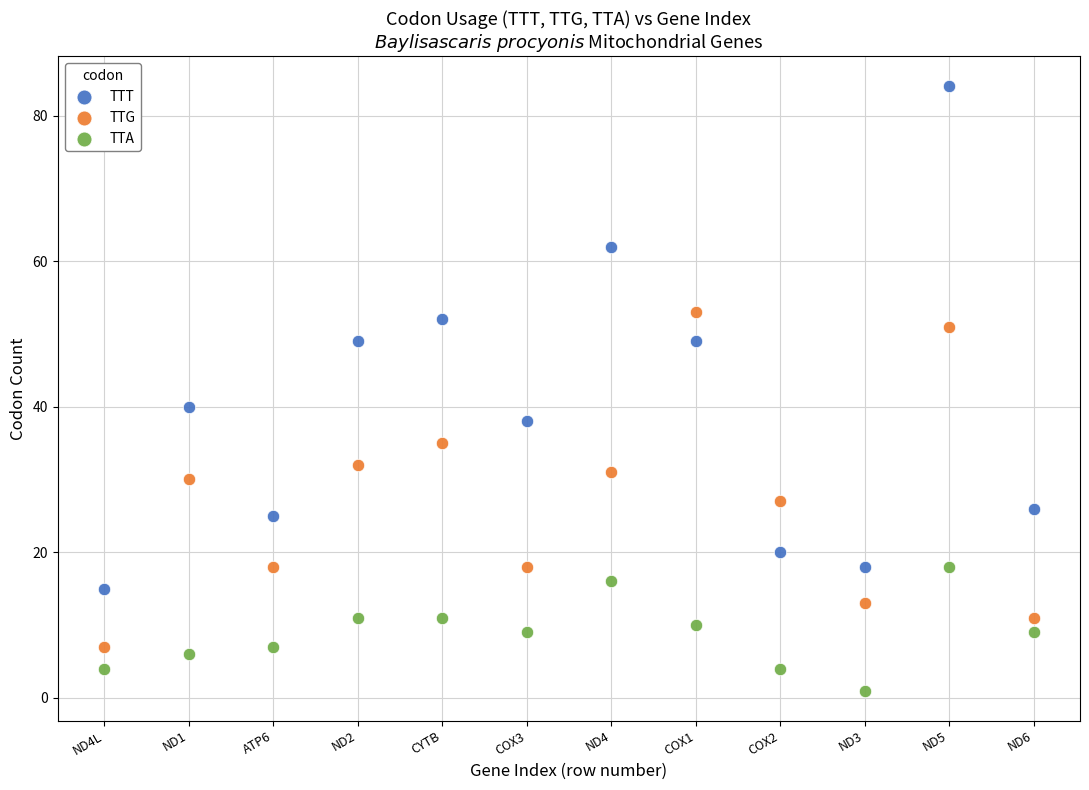

Which series contains the lowest Y value?

TTA